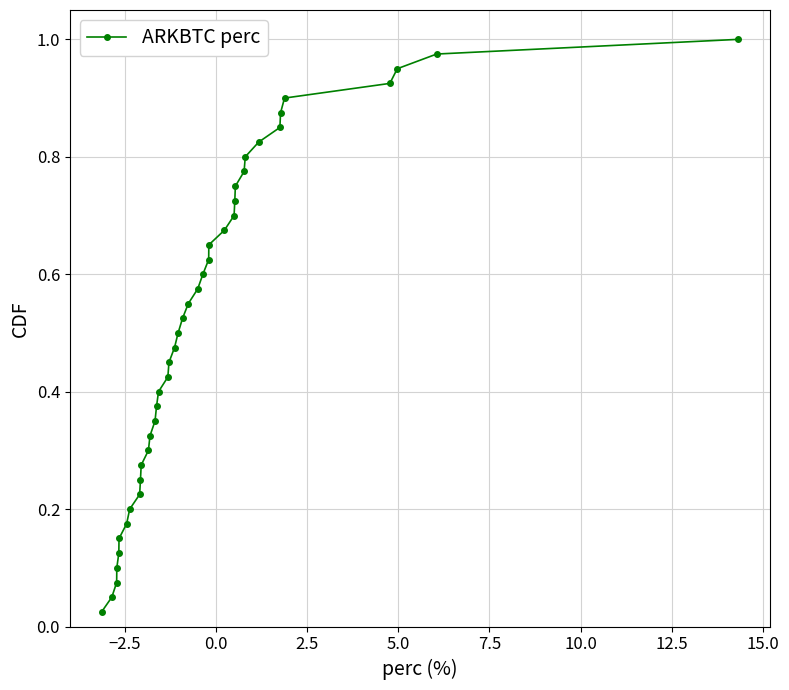

True or false: there are more than 0 points higher than both neighbors.

False